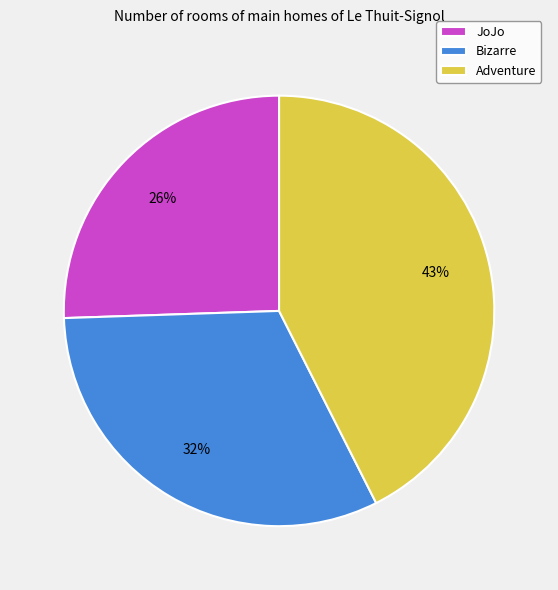

To the nearest percent, what is the difference between the largest and smallest slice percentages?

17%